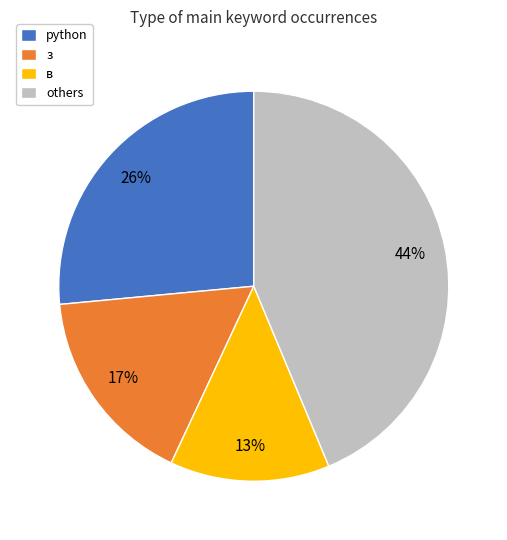

Which has a higher value, в or python?

python